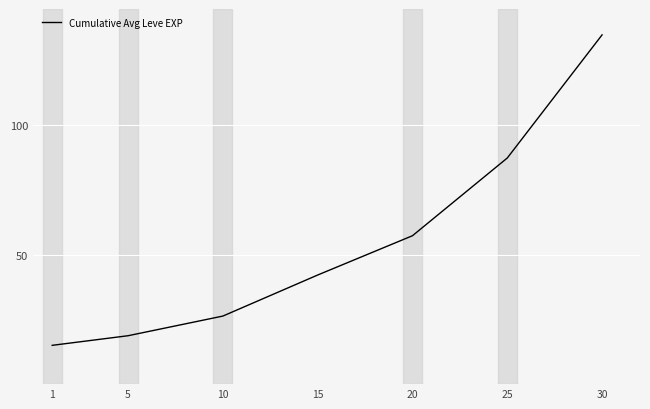

List the labels in order of value, smallest first.

1, 5, 10, 15, 20, 25, 30